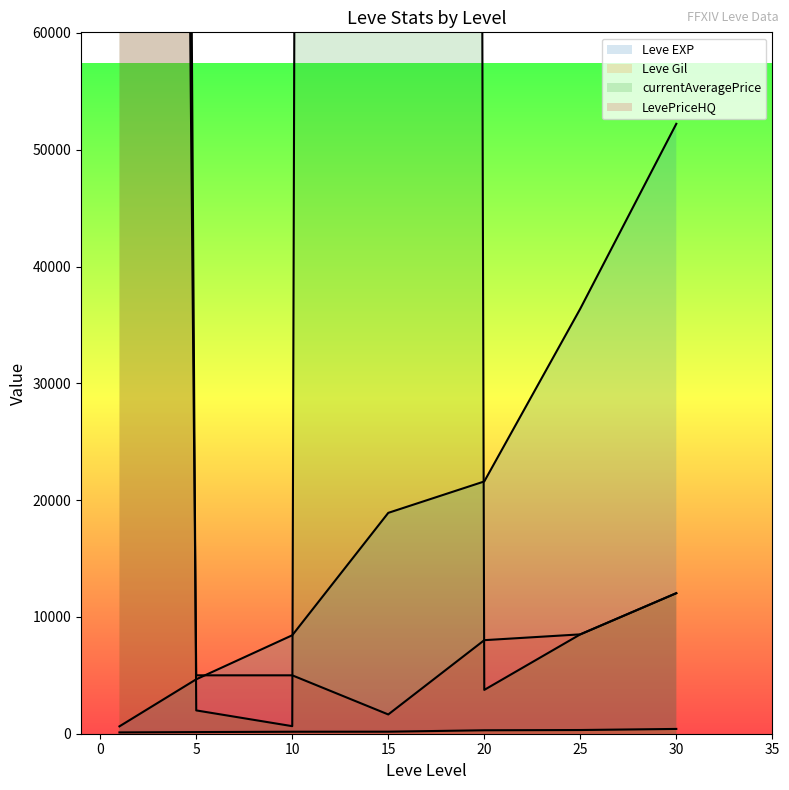

What is the value of the Leve EXP point at the 7th from the left?

52220